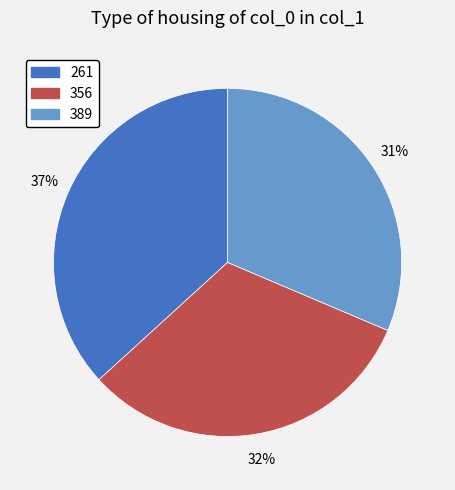

Which slice is the largest?

261